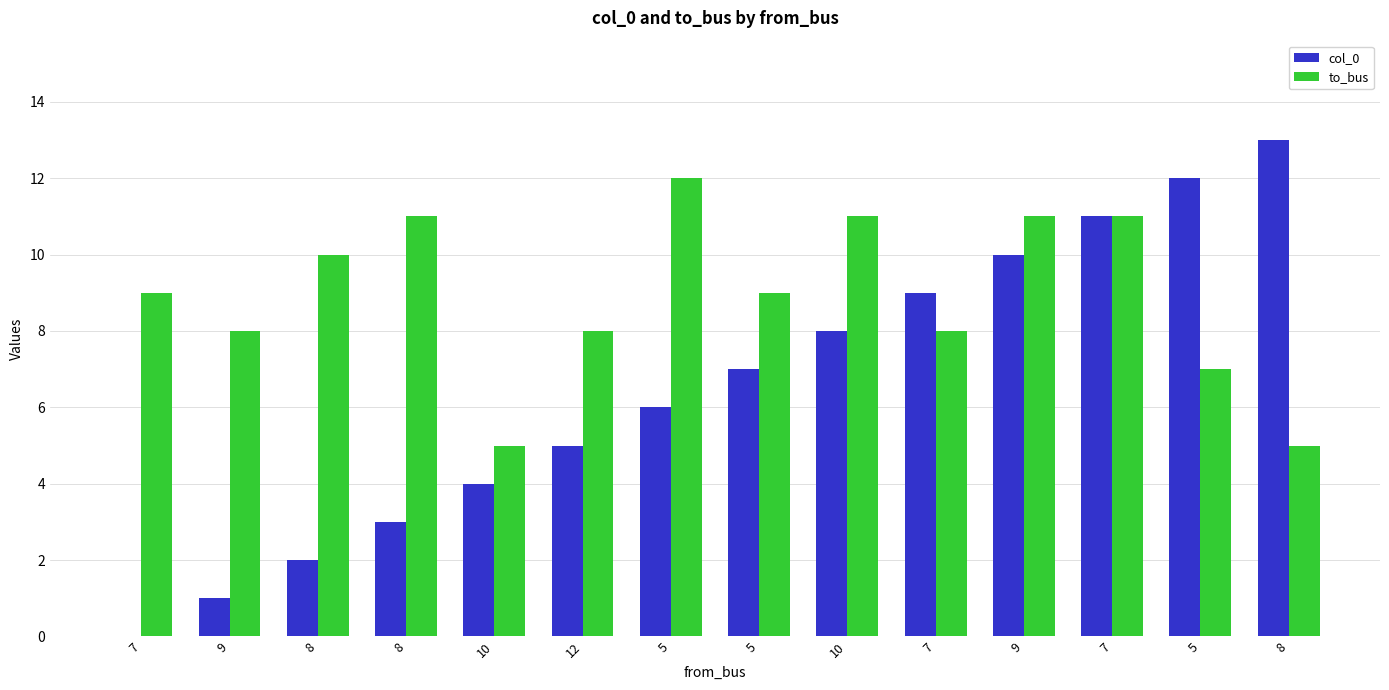

Rank the series by their average value, from highest to lowest.

to_bus, col_0